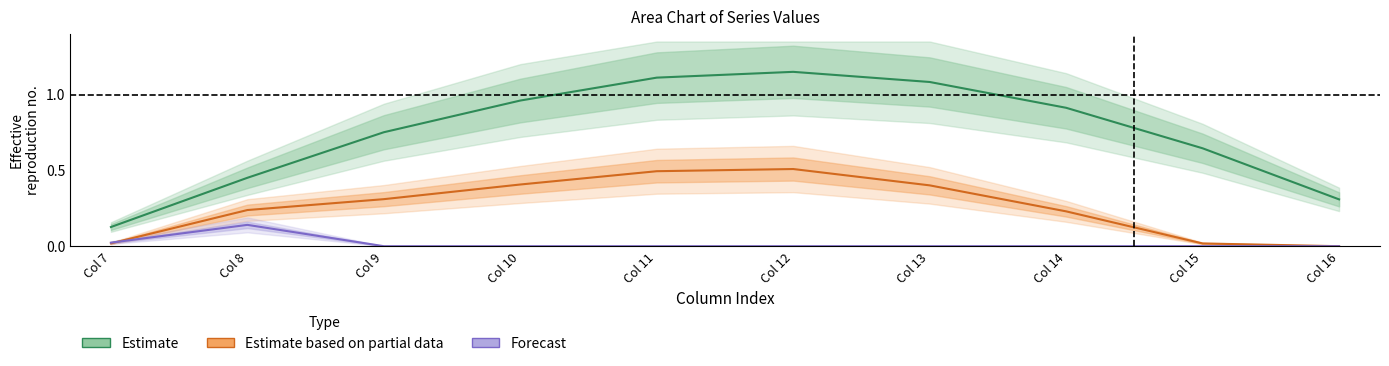

What is the total value across all series at Col 8?

0.8